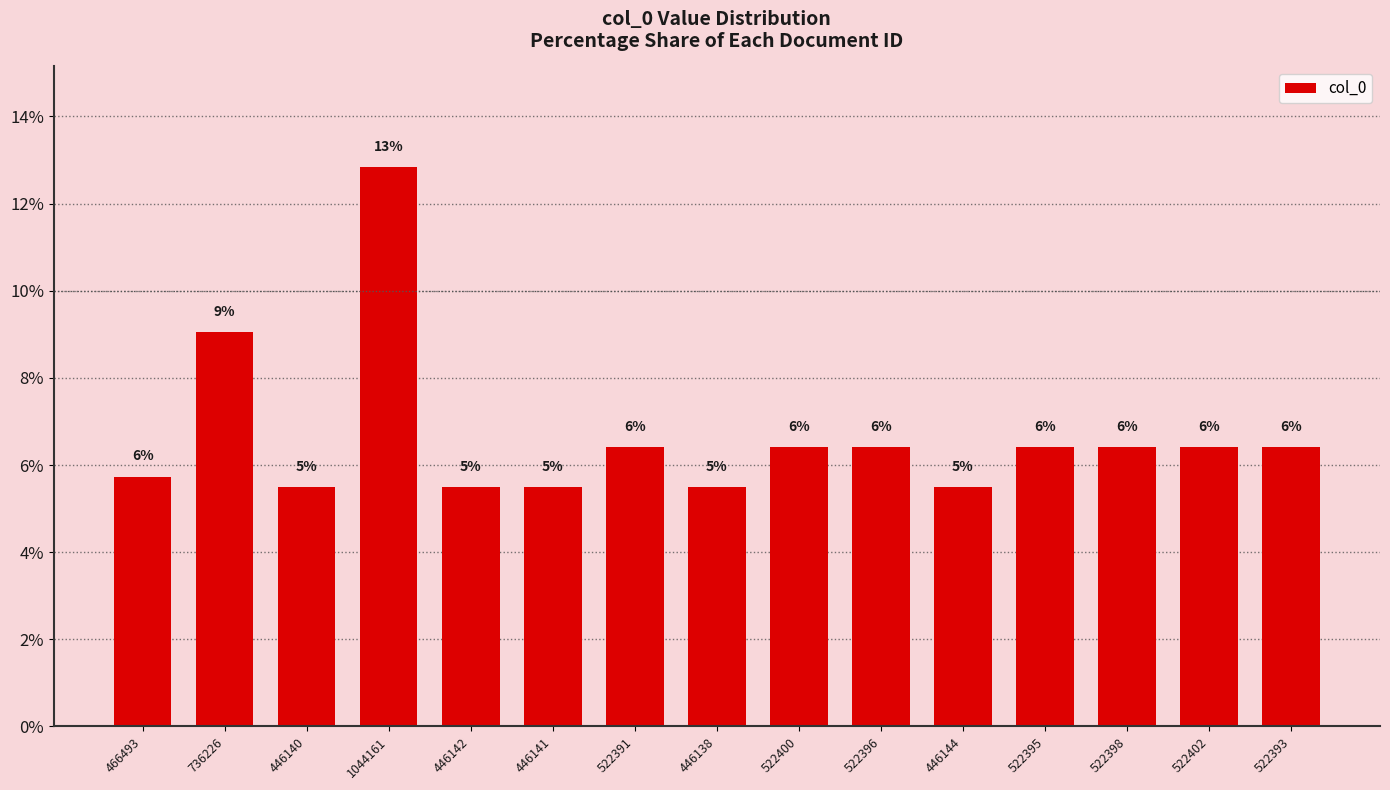

Are the bars horizontal?

No